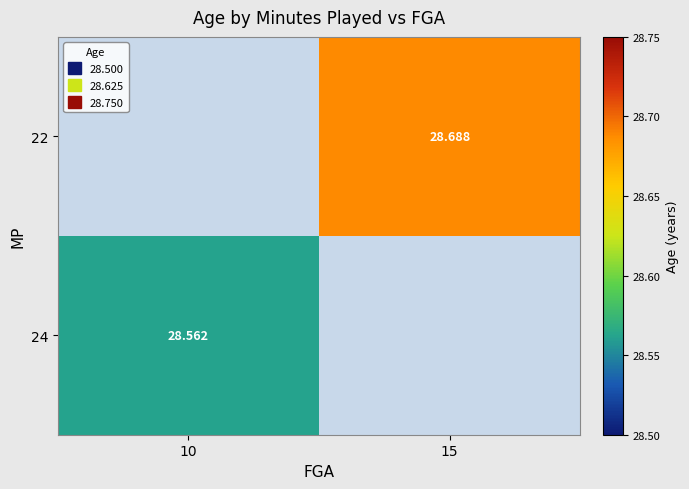

At which category does the chart reach its peak across all series?

15